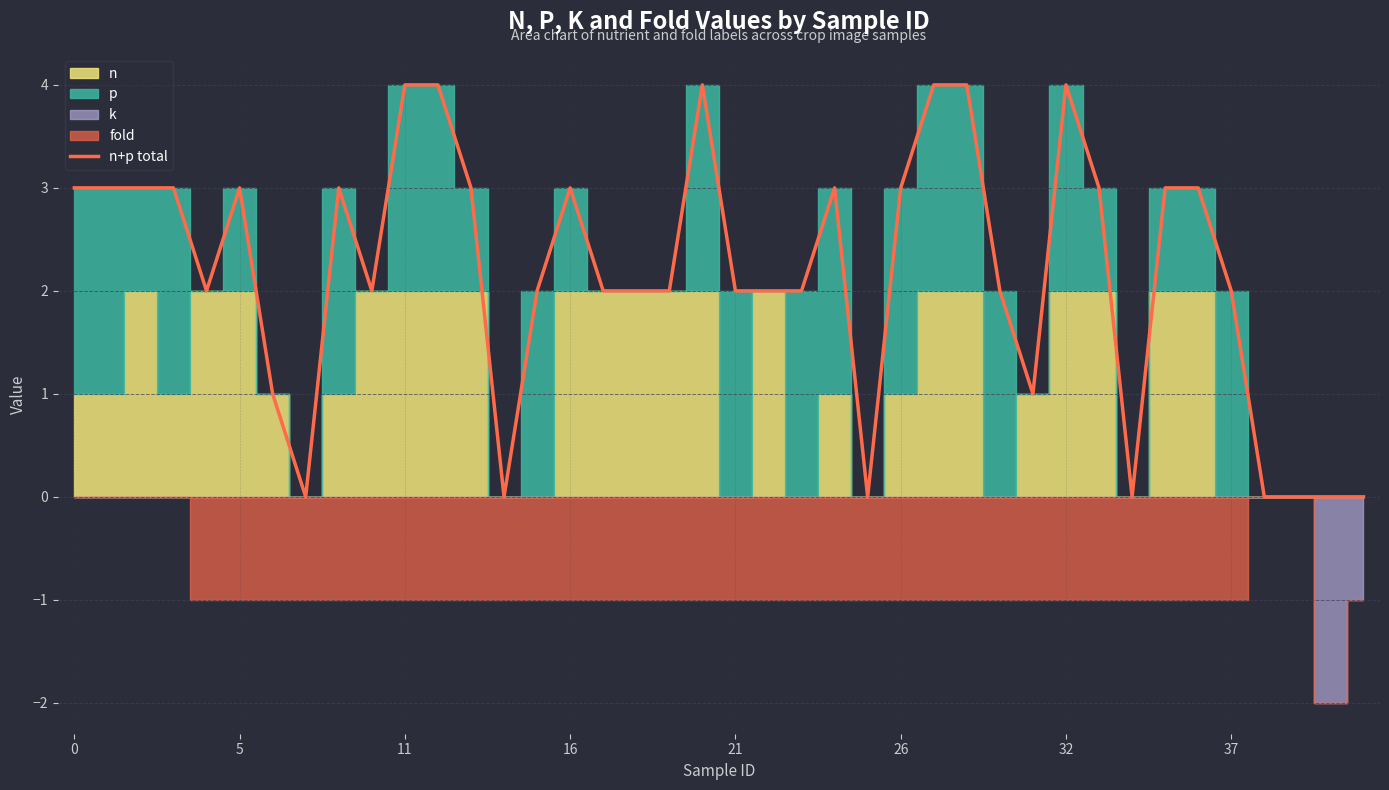

How many points are lower than both their immediate neighbors (excluding endpoints)?

7